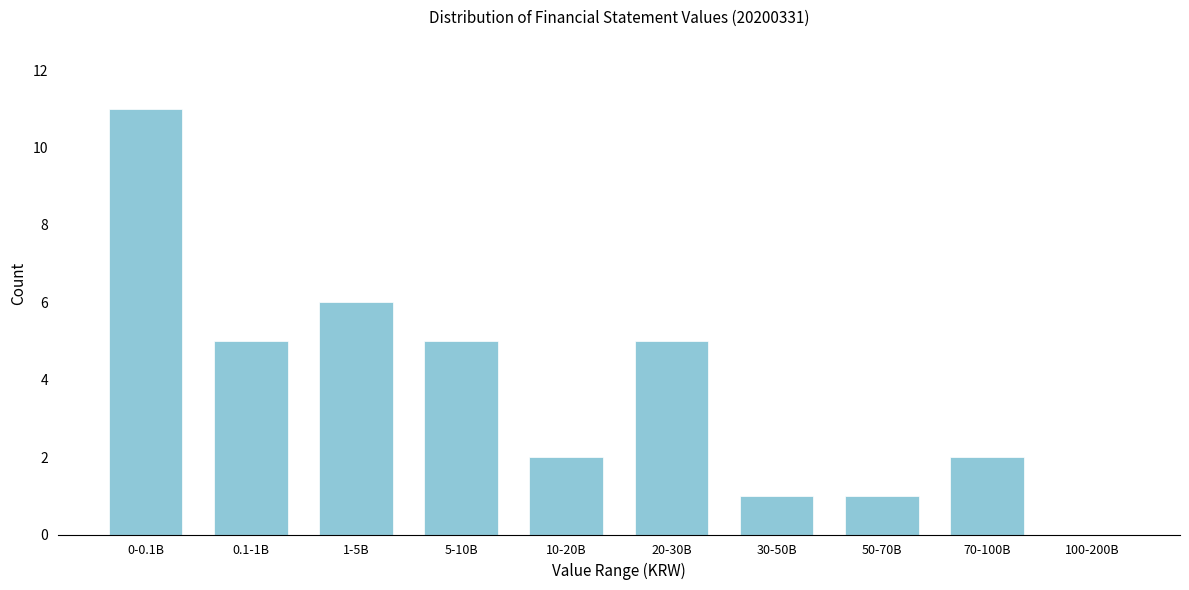

Reading right to left, list all the values displayed in this chart.

100-200B=0	70-100B=2	50-70B=1	30-50B=1	20-30B=5	10-20B=2	5-10B=5	1-5B=6	0.1-1B=5	0-0.1B=11